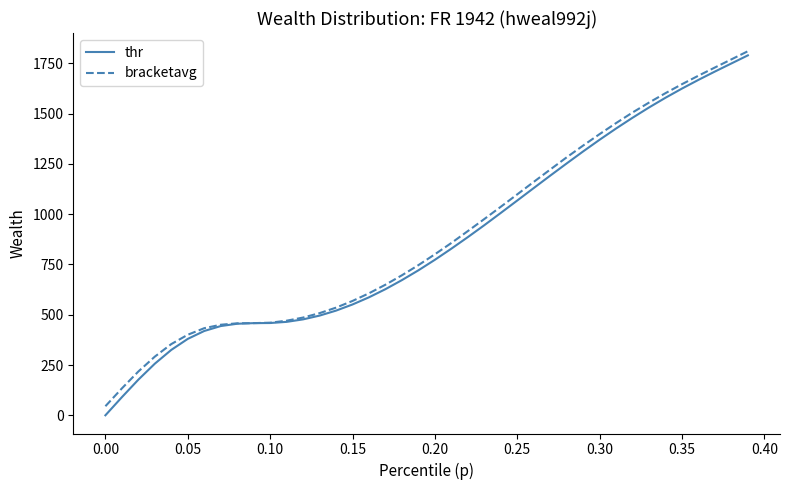

What is the highest value of the bracketavg series?

1809.6